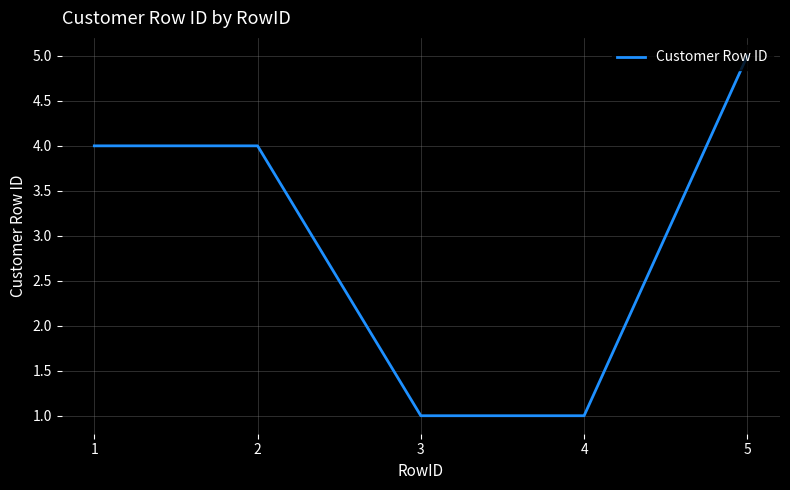

How many lines are shown in the chart?

1